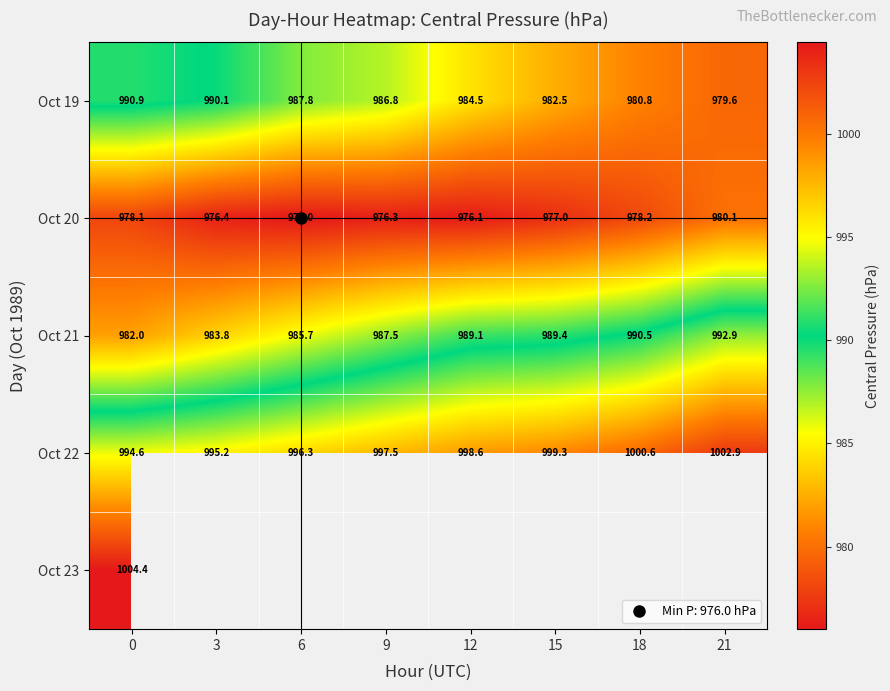

What is the maximum value for Oct 21?

992.9